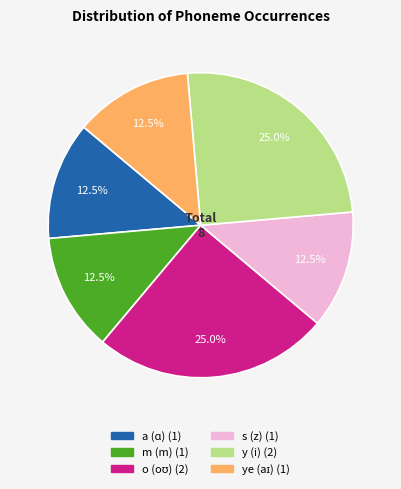

How much of the chart is everything except y (i)?

75.0%